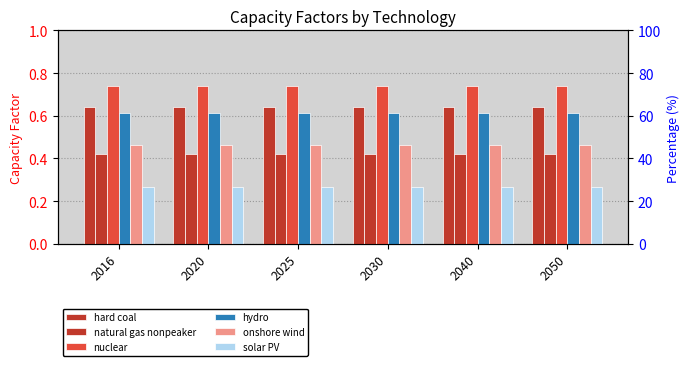

Read the hydro value at 2030.

0.6